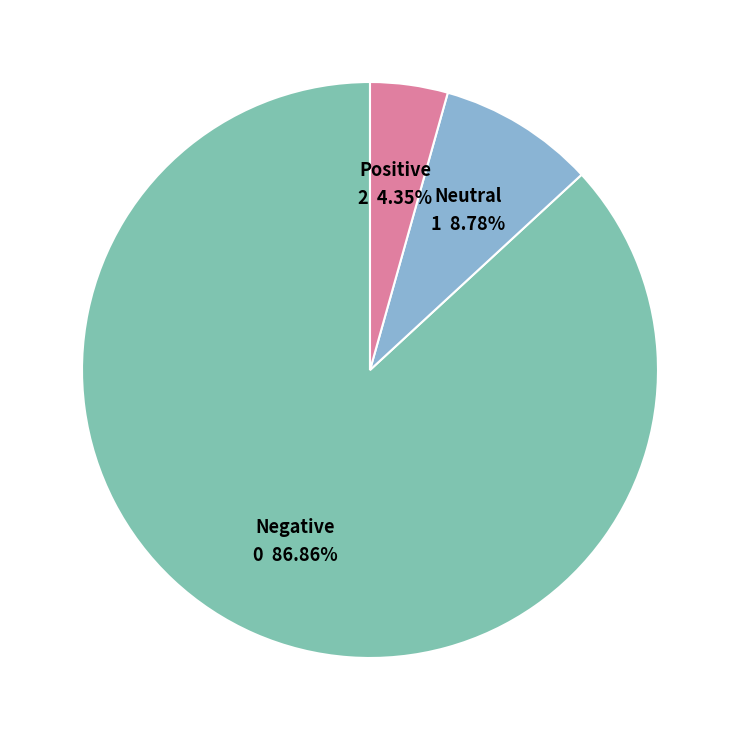

How many slices are in this pie chart?

3